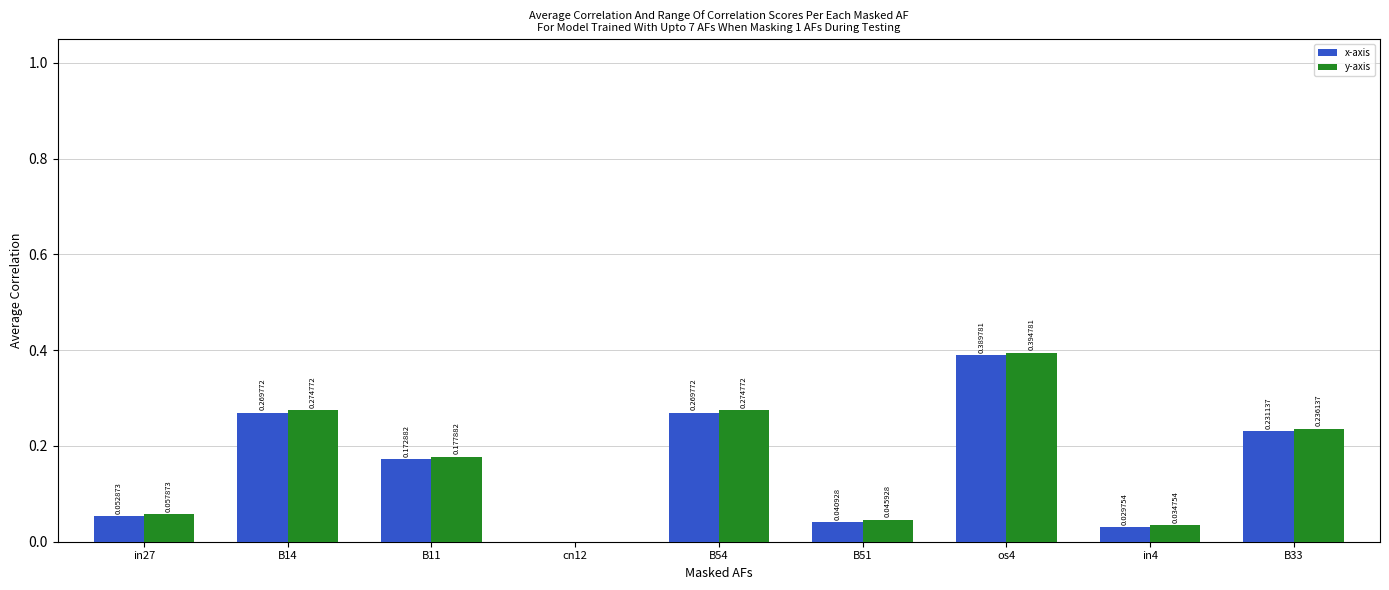

What is the sum of the y-axis values at B14 and B33?

0.5